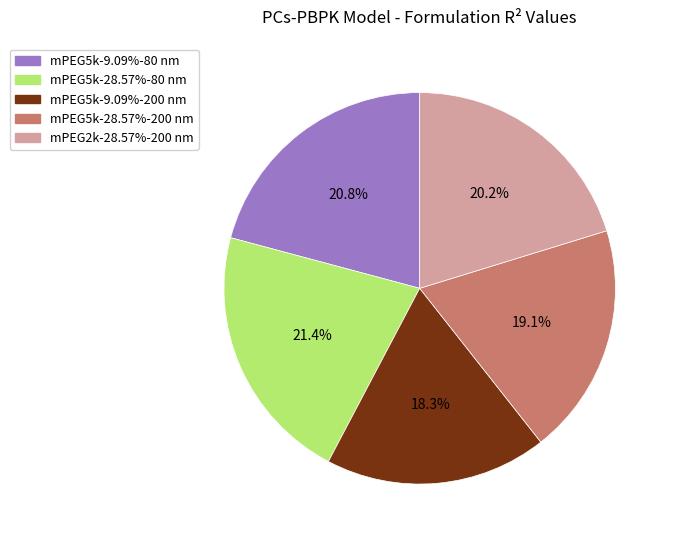

Count the number of slices in the pie.

5